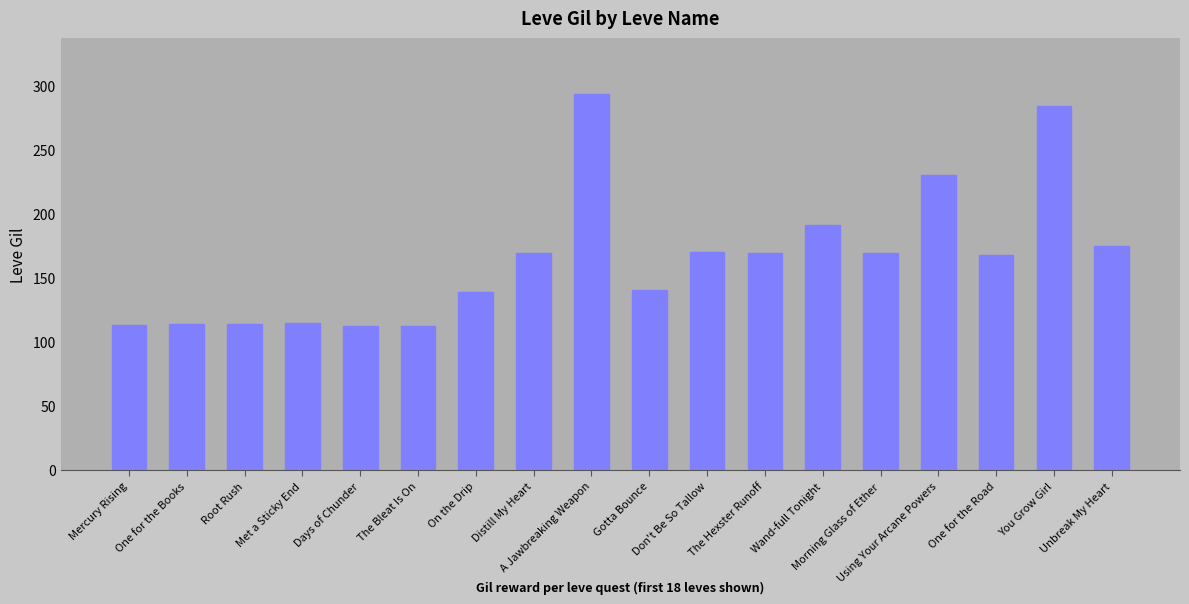

What is the difference between the maximum and minimum values?

181